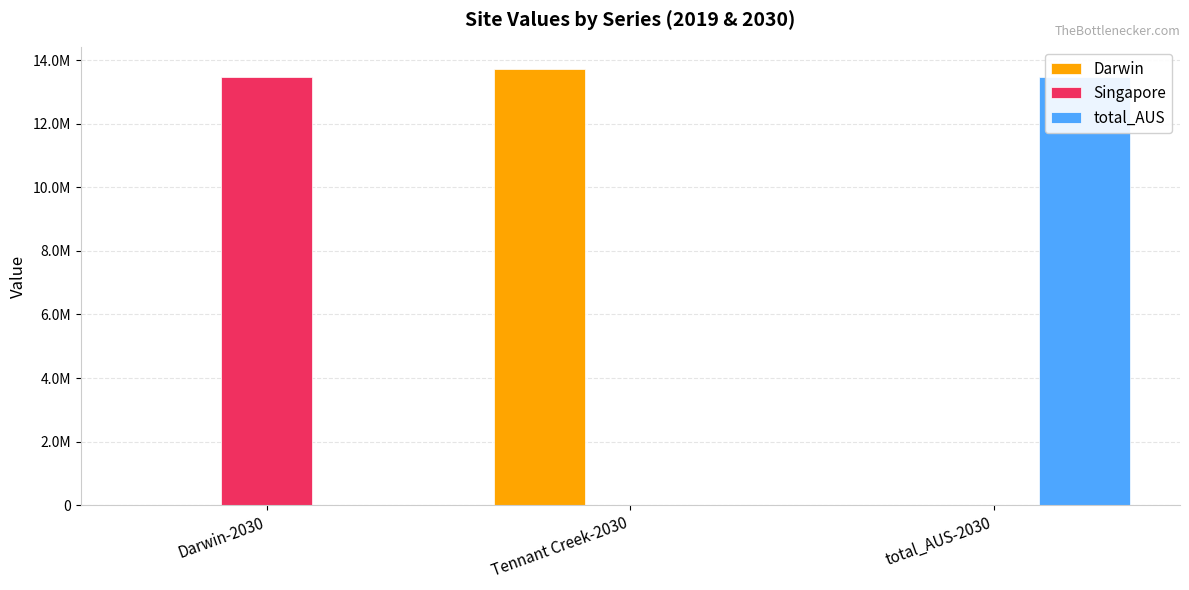

Which label corresponds to the largest value in the chart?

Tennant Creek-2030